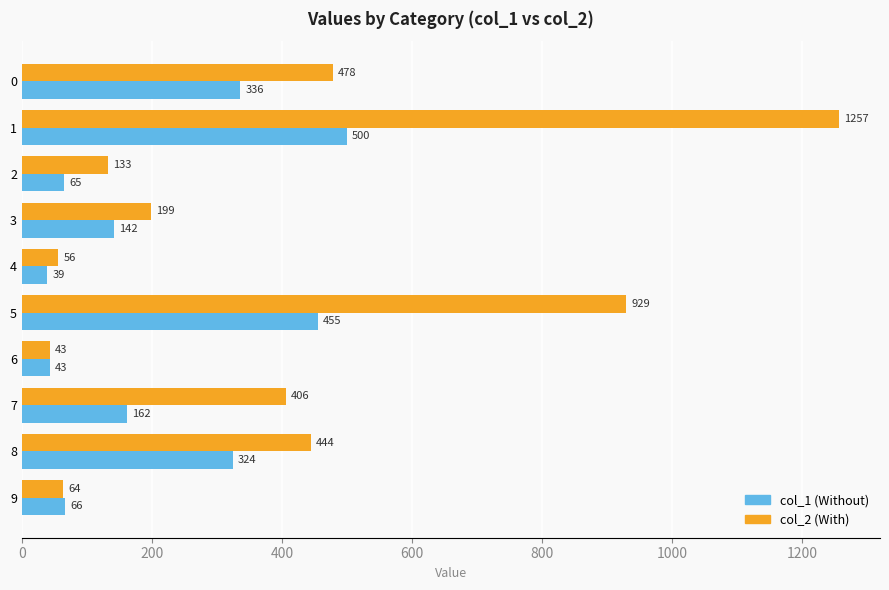

How many values in the col_1 (Without) series are below 162?

5